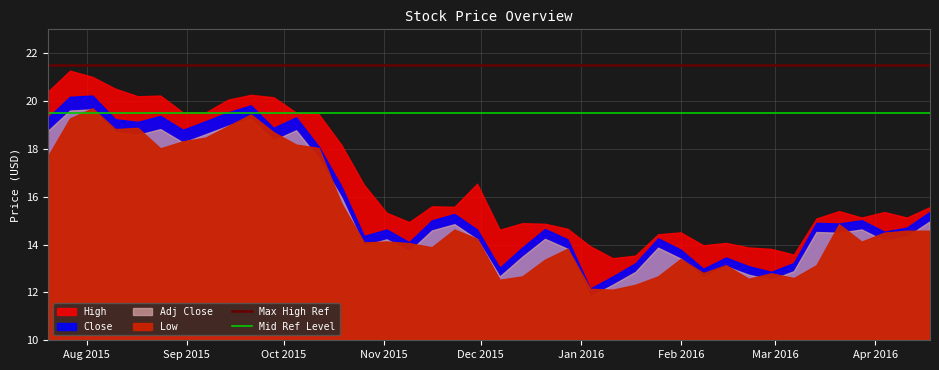

At which category is the sum across all series the highest?

Aug 2015